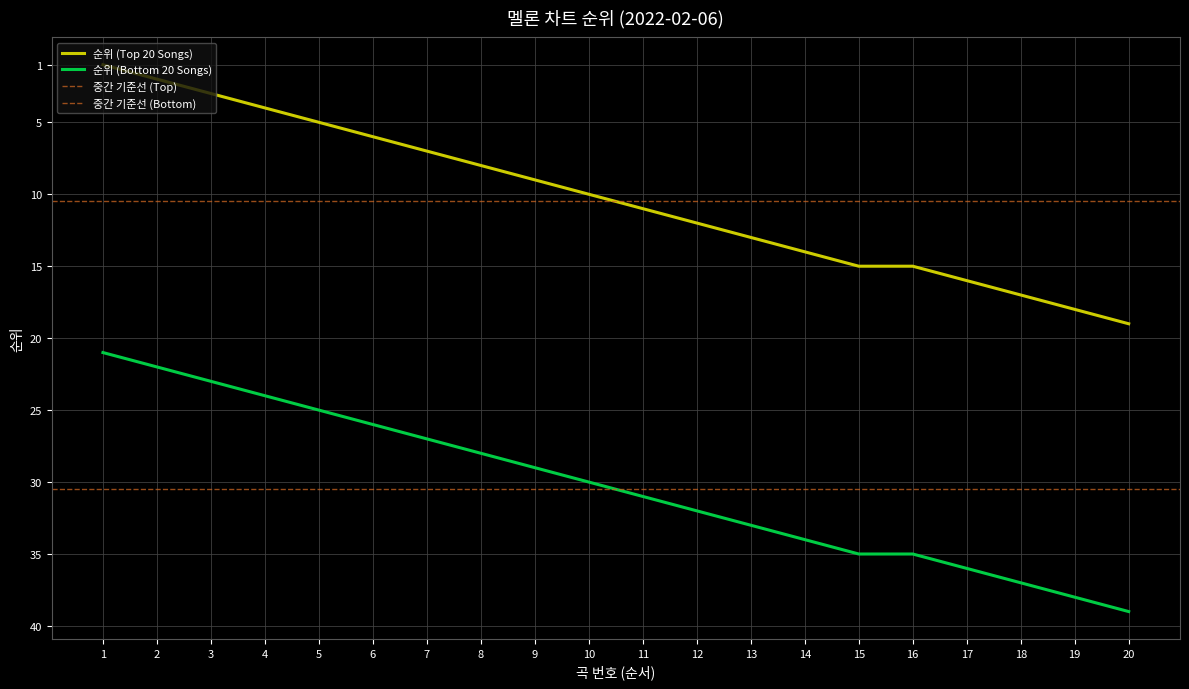

What is the maximum value for 순위 (Bottom 20 Songs)?

39